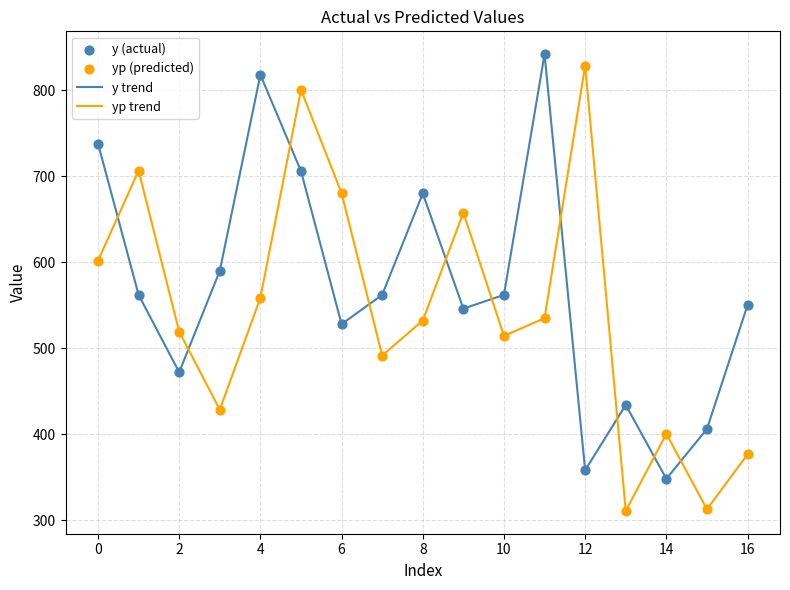

Which series has the largest total across all categories?

y trend